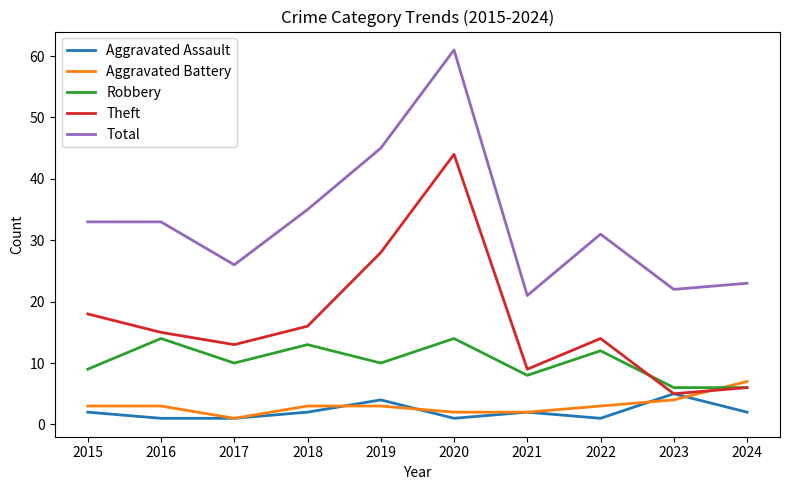

True or false: Robbery and Aggravated Assault cross at least once.

False